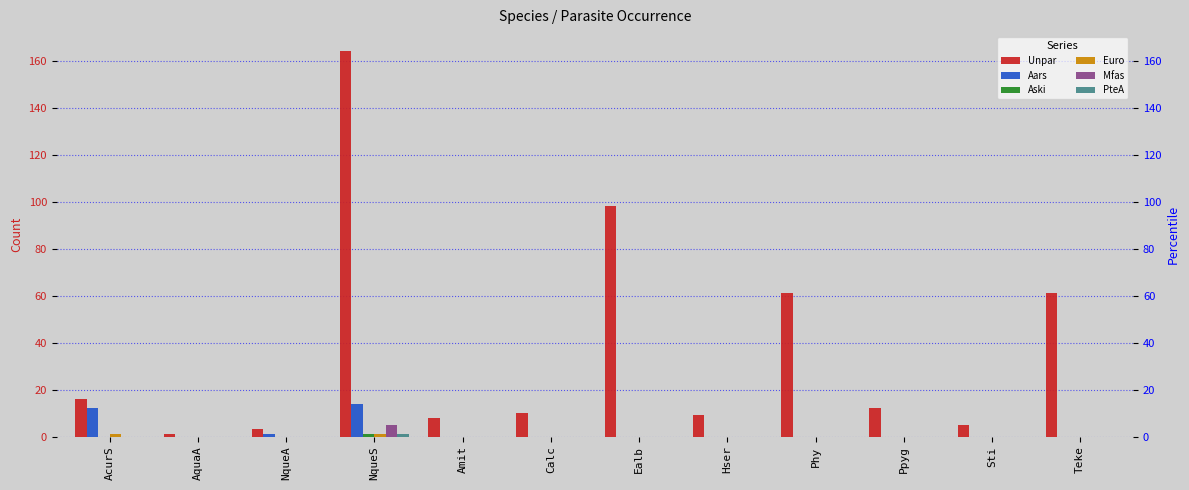

How many data points does each series have?

12